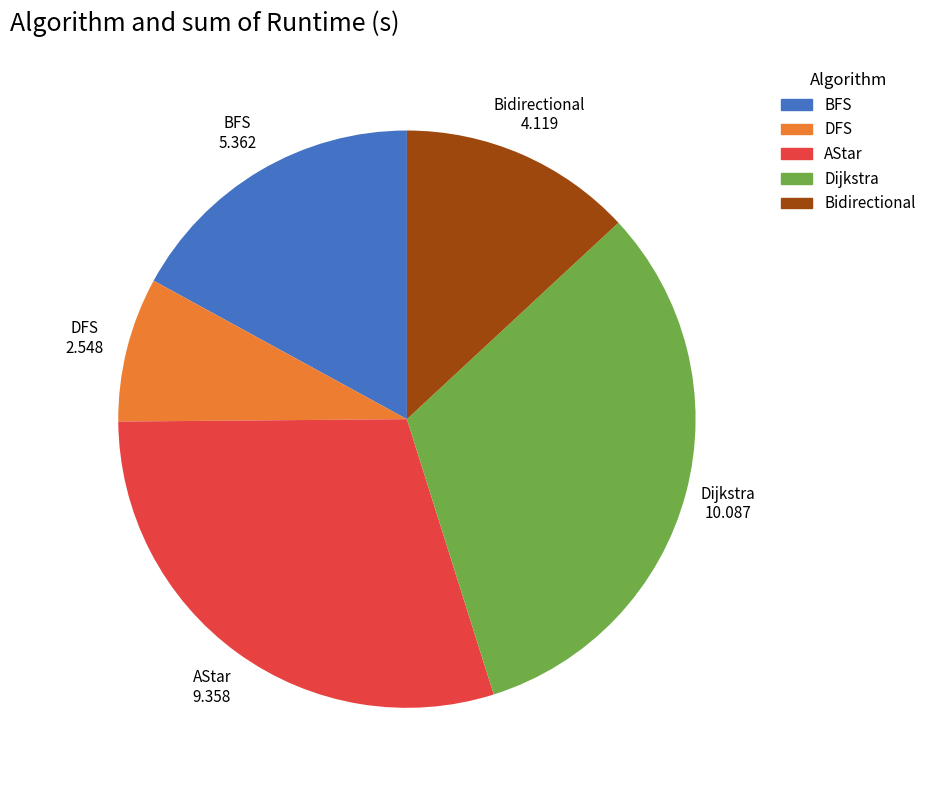

Does Bidirectional account for over 50% of the chart?

No